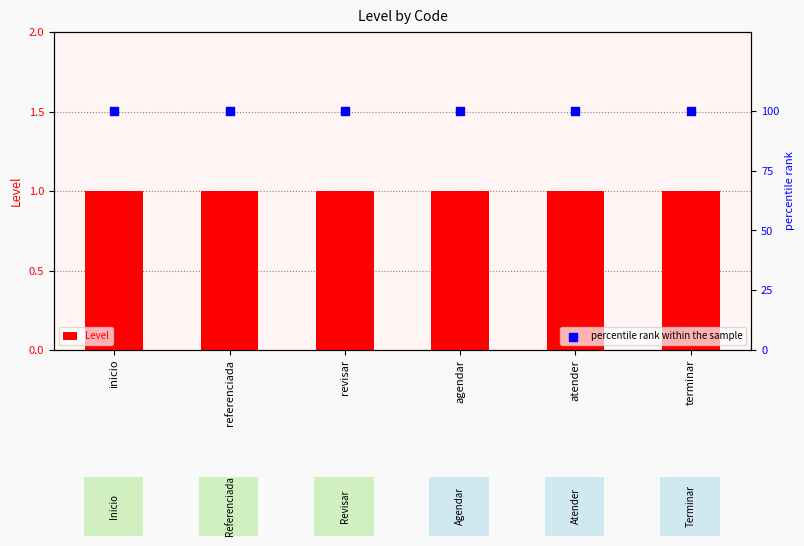

At which category is the sum across all series the highest?

inicio